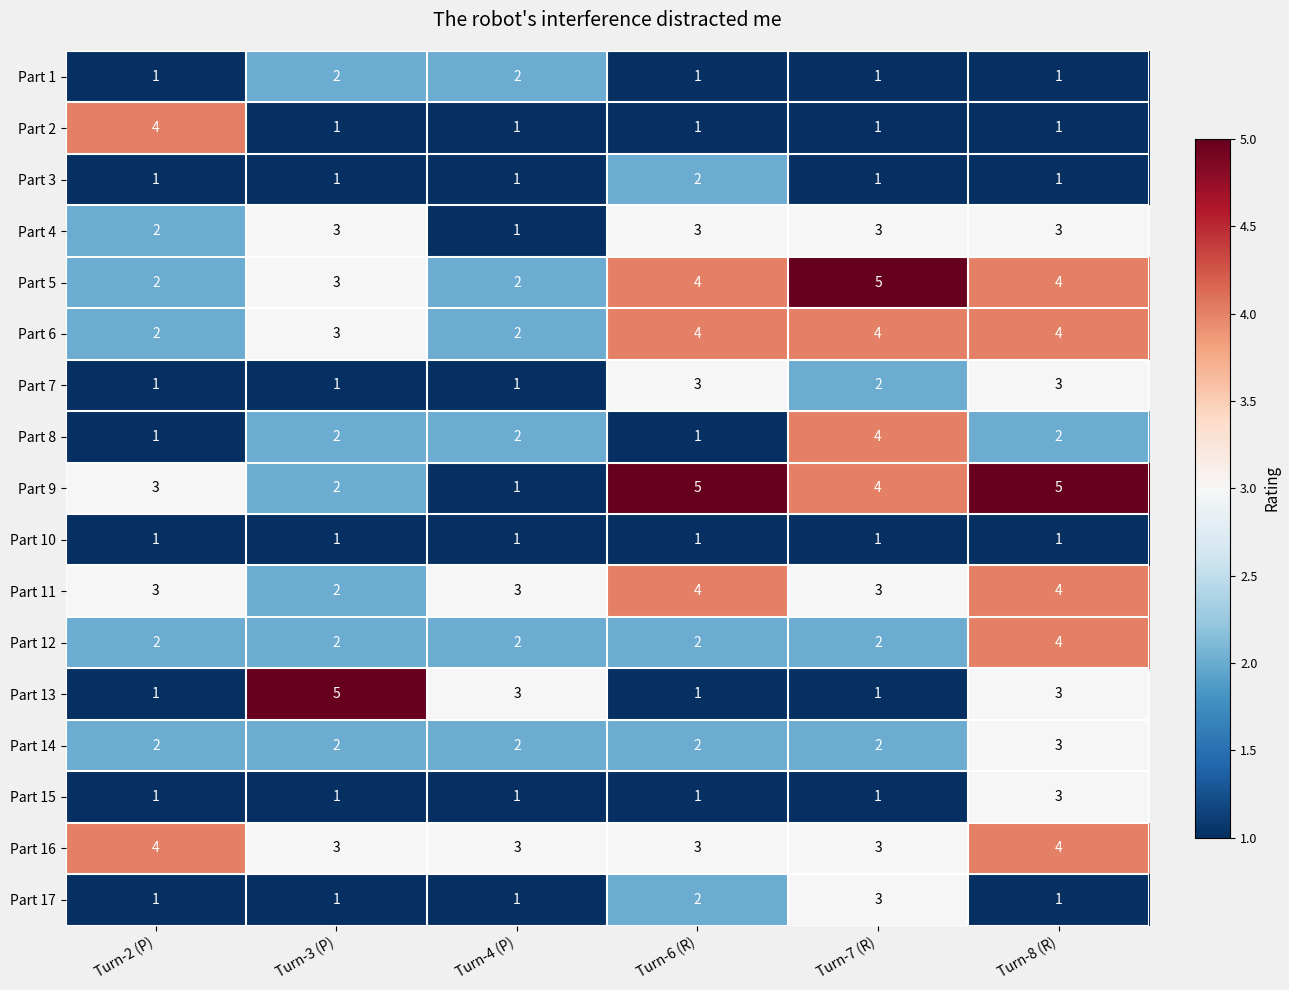

The Part 4 series shows 2 at Turn-6 (R). True or false?

False